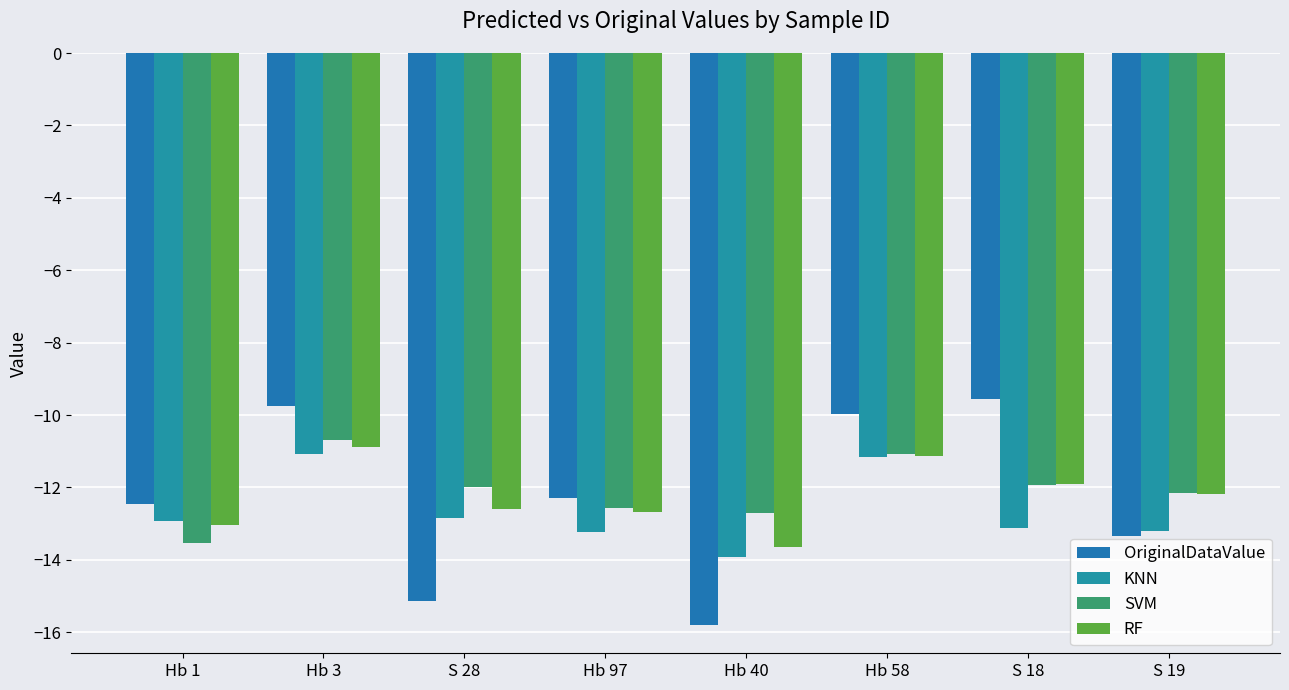

What value does the OriginalDataValue series have at S 19?

-13.3